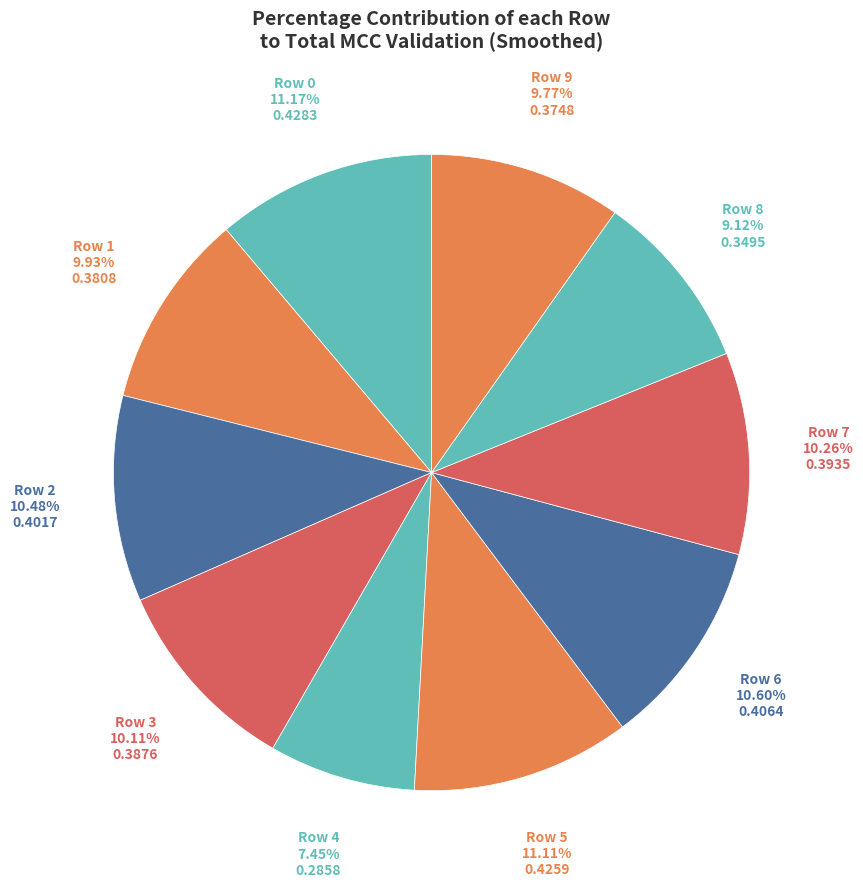

Which category has the smallest portion of the pie?

Row 4